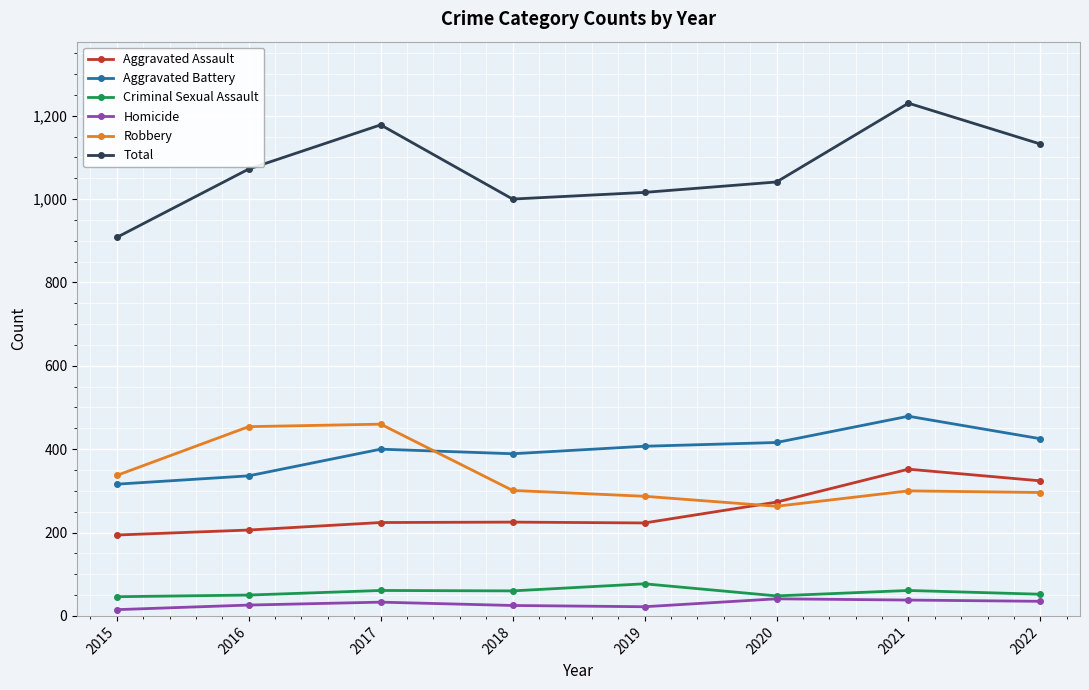

Is it true that Criminal Sexual Assault equals 52 at 2022?

True